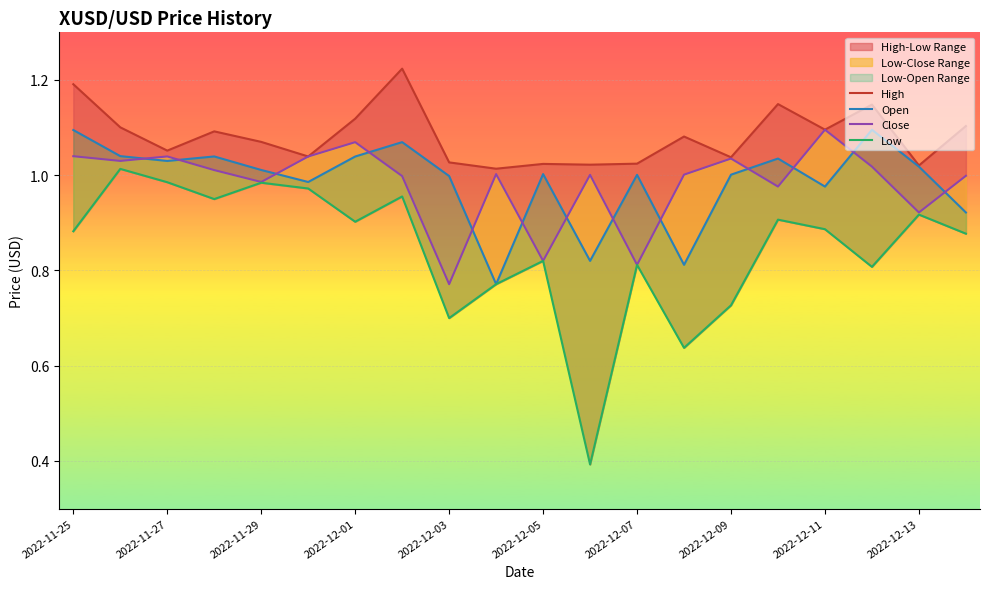

Which series has the largest range (max minus min)?

Low